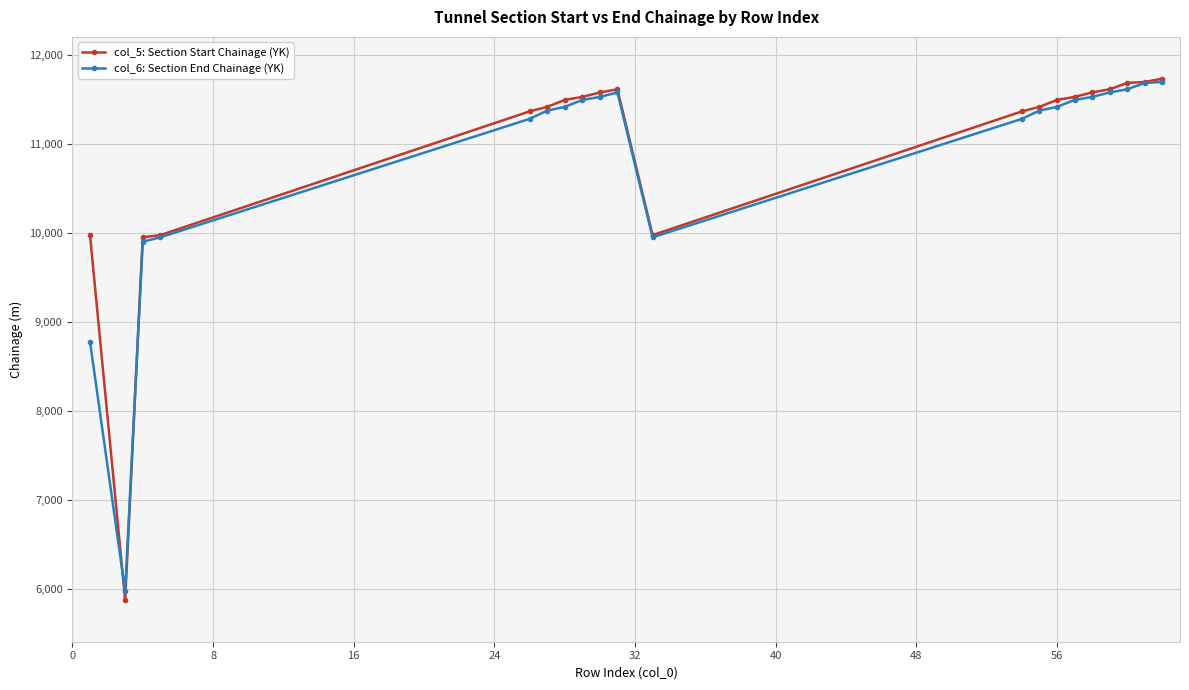

What are all the series names shown in the legend?

col_5: Section Start Chainage (YK), col_6: Section End Chainage (YK)